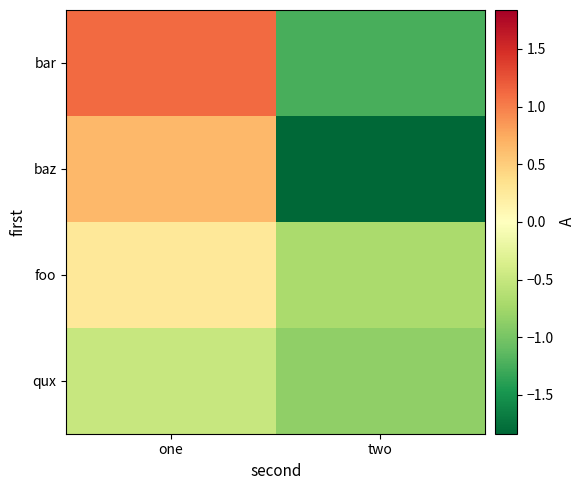

What is the total value across all series at one?

1.5